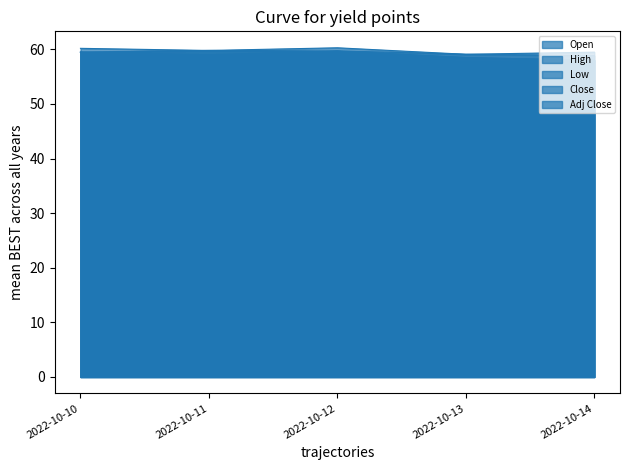

True or false: High and Adj Close intersect in this chart.

False